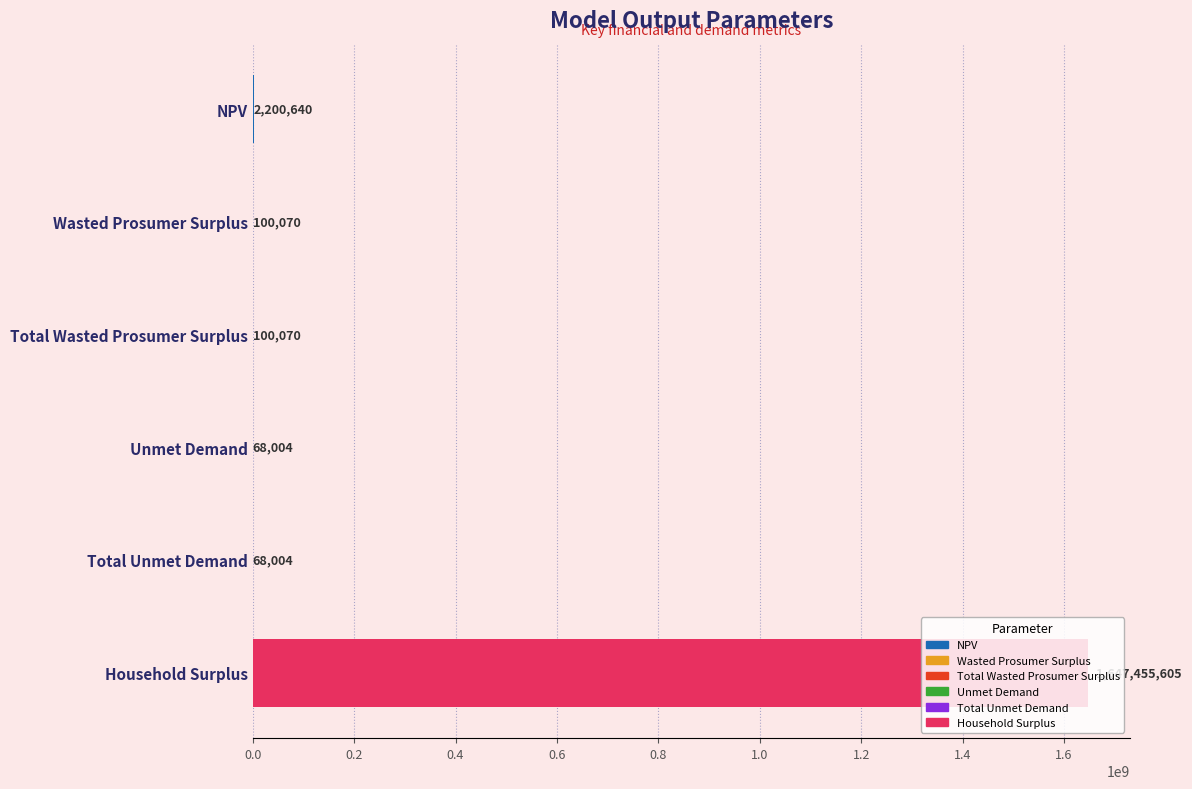

Count the number of data series in this chart.

1